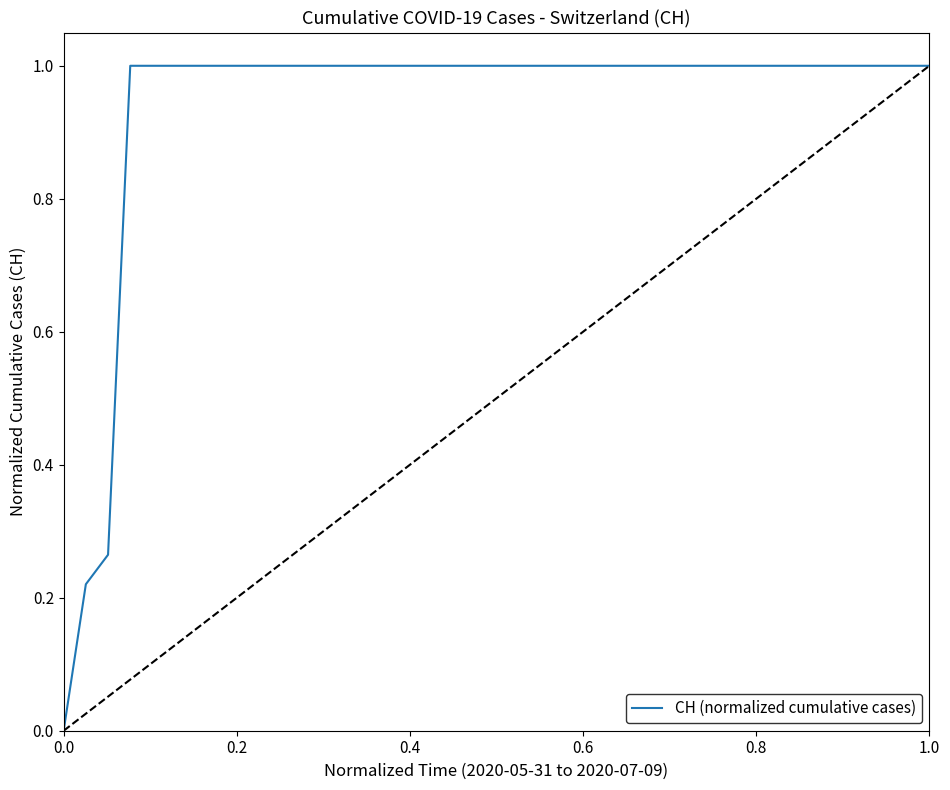

What is the maximum value shown in the chart?

1.0